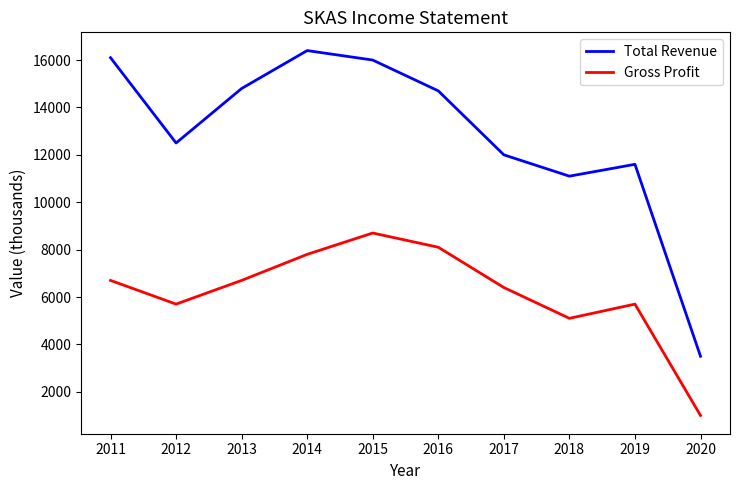

What is the minimum value shown in the chart?

1000